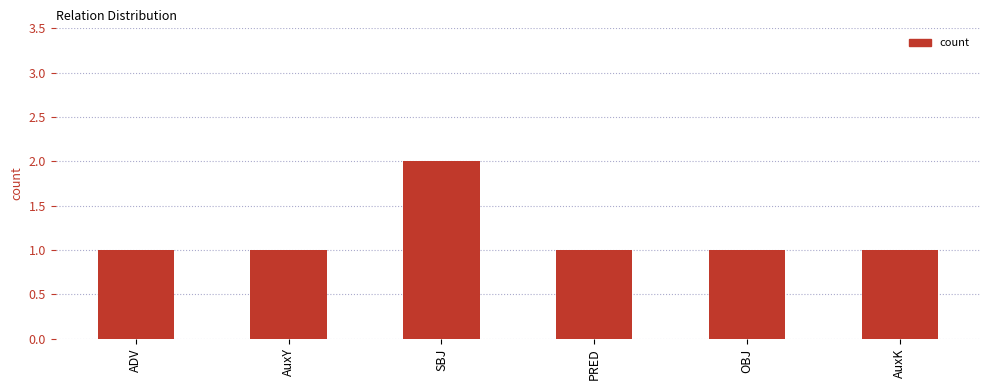

What is the maximum value shown in the chart?

2